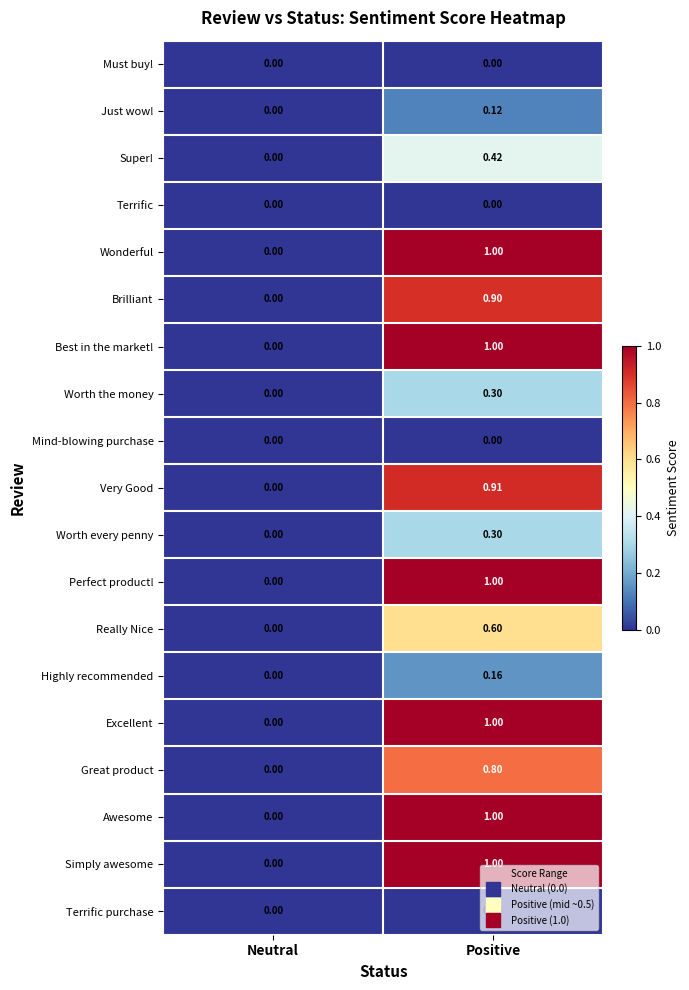

List the labels in order of Simply awesome value, smallest first.

Neutral, Positive